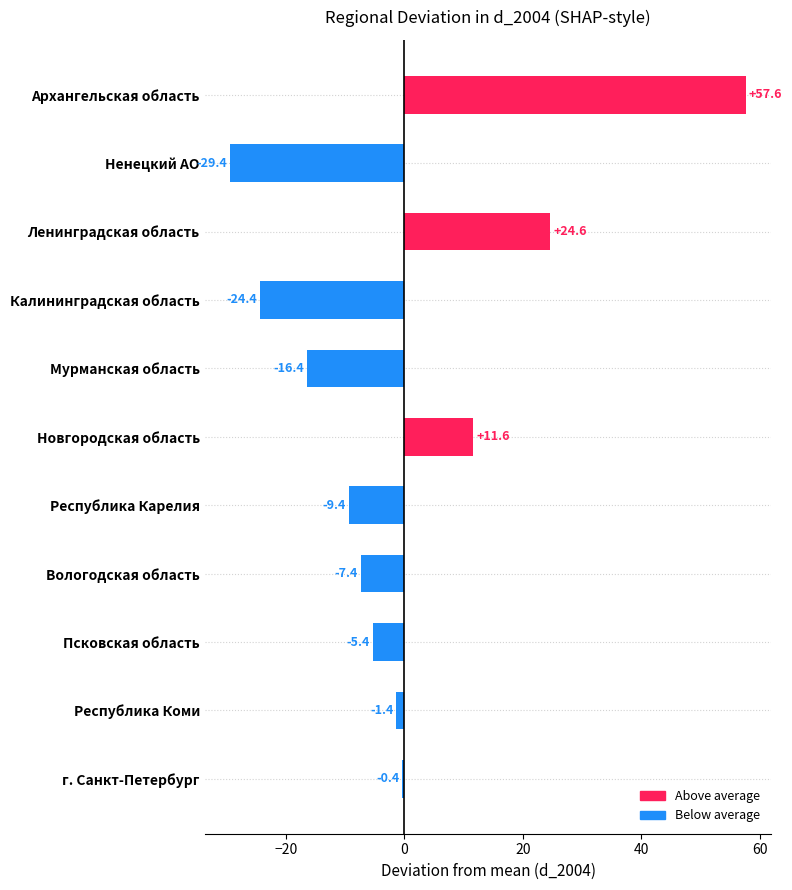

Reading bottom to top, what are all the values shown in this chart?

-0.4	-1.4	-5.4	-7.4	-9.4	11.6	-16.4	-24.4	24.6	-29.4	57.6